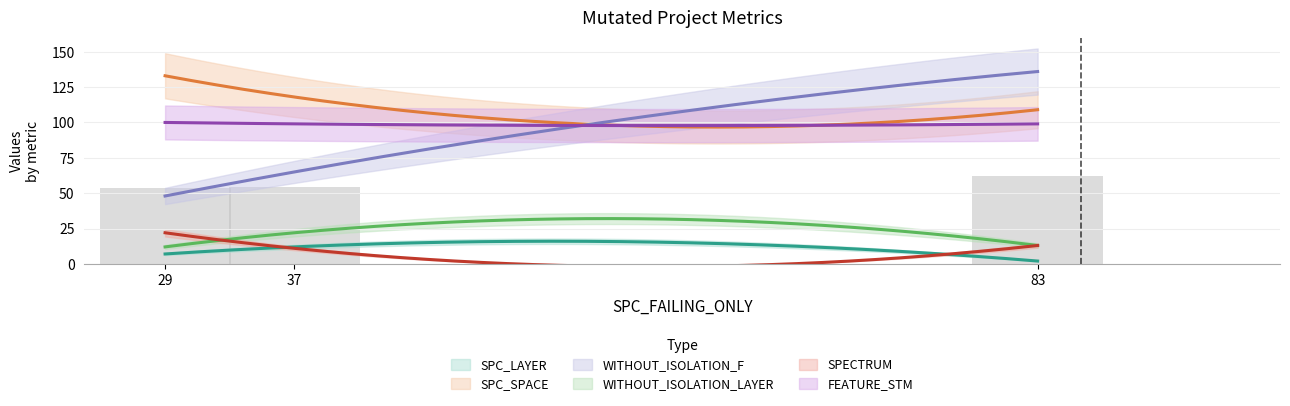

Where does the SPECTRUM series first go above 13?

29